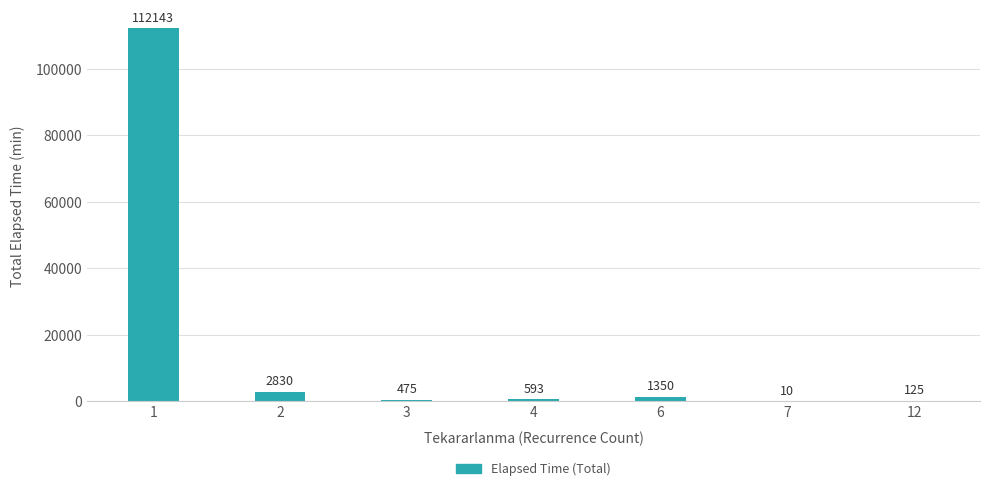

The value at 1 is 112143. True or false?

True